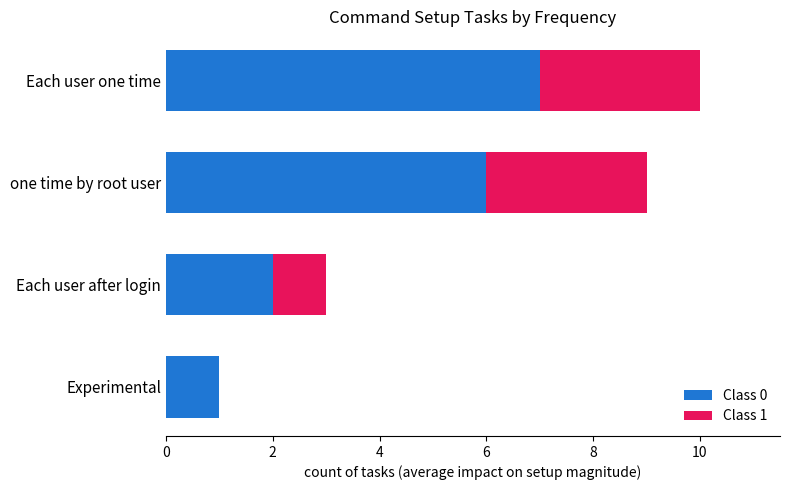

Is it true that Class 0 equals 6 at one time by root user?

True